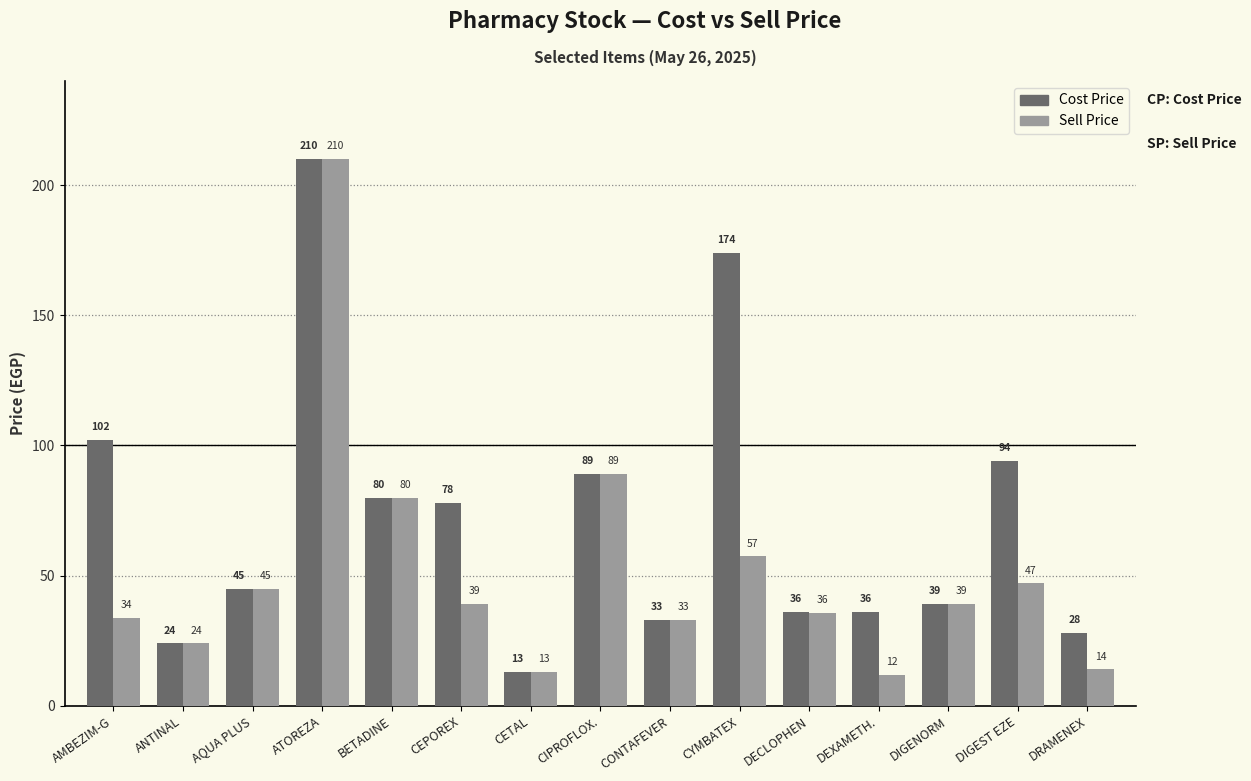

At which label is Cost Price closest to 111?

AMBEZIM-G